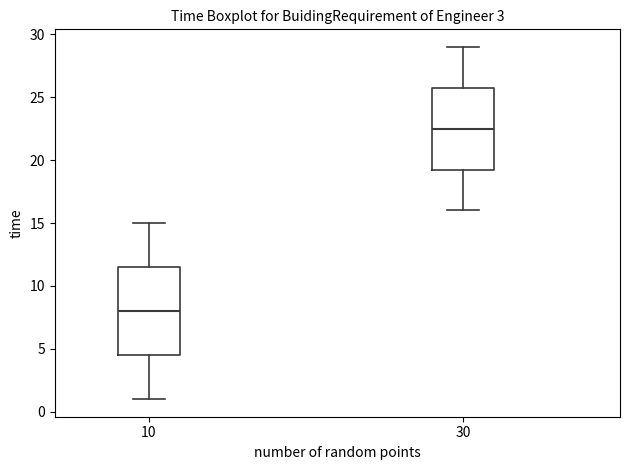

Comparing the boxes themselves (not the whiskers), which one is the tallest?

10